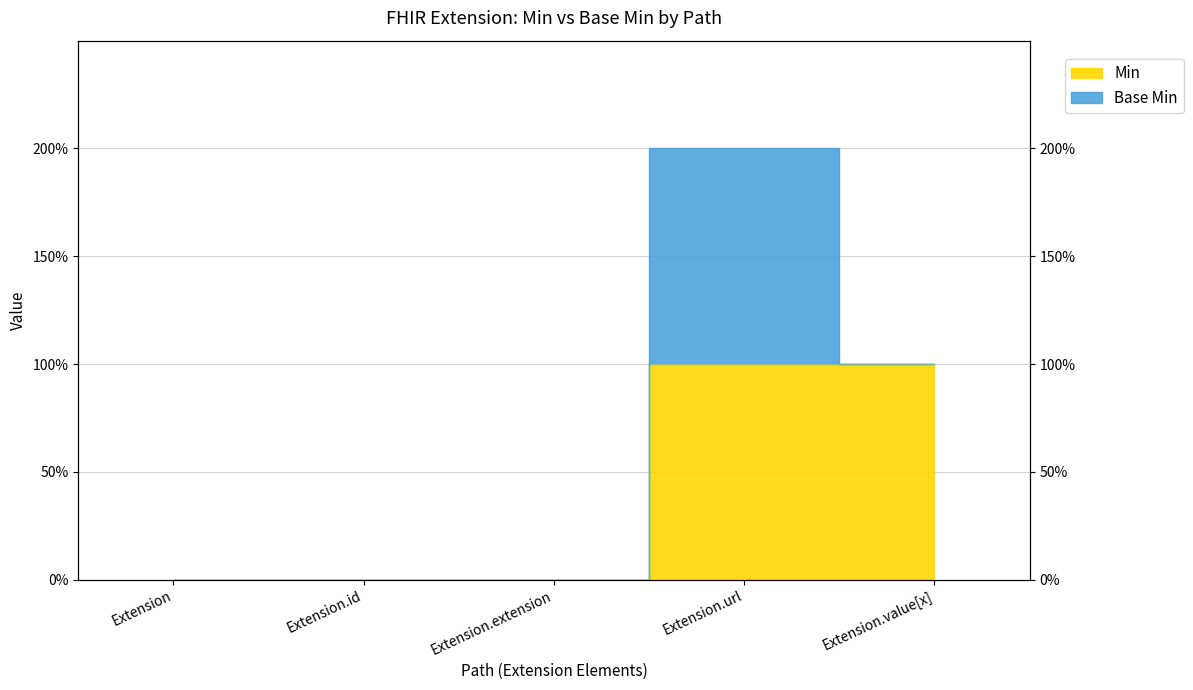

What is the difference between the maximum and second lowest values?

1